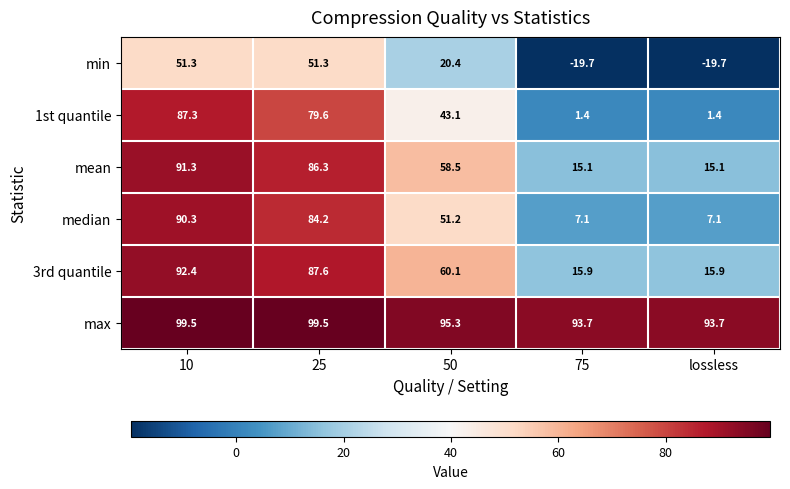

At how many categories does at least one series exceed 44?

5